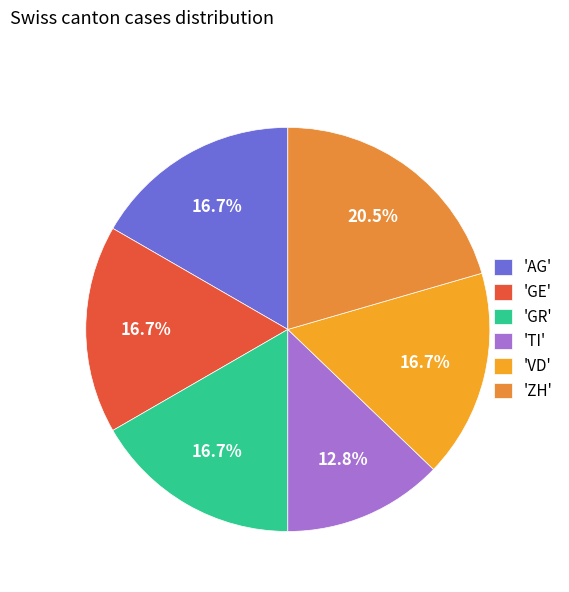

How many slices are in this pie chart?

6